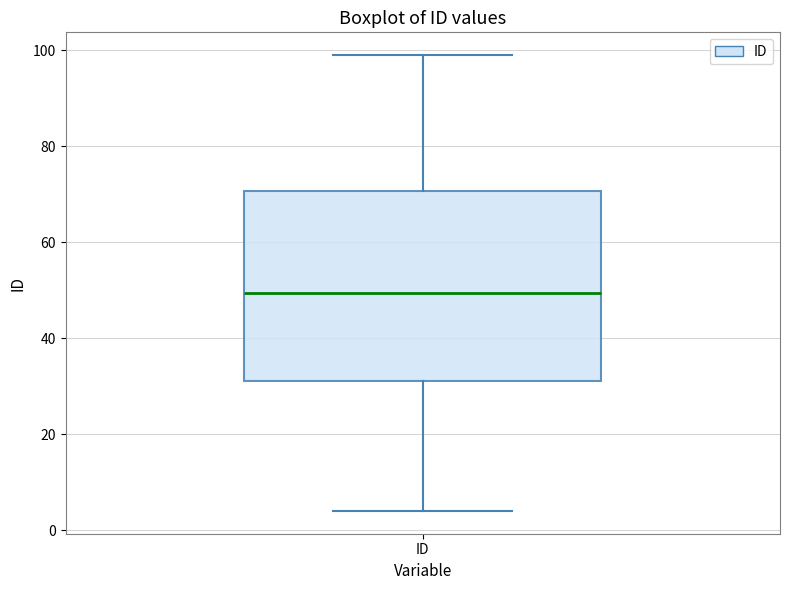

Where does the lower whisker of the box for ID end on the y-axis? The values are not printed on the chart, so give them approximately, as read against the axis.

4